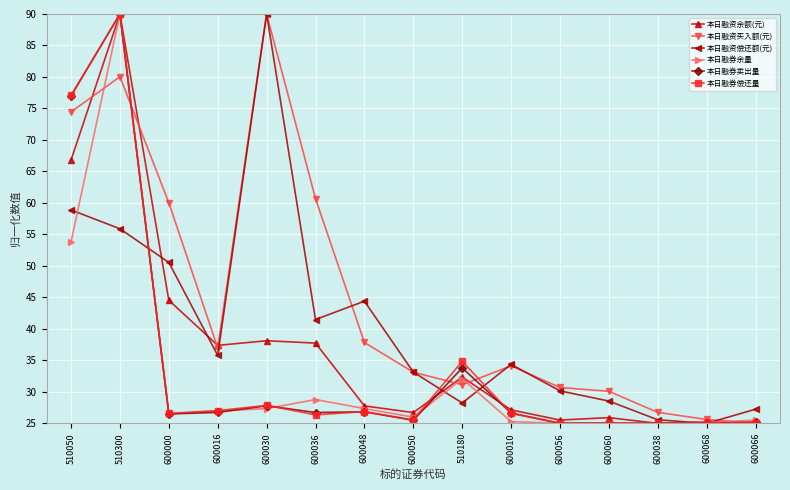

What is the minimum value shown in the chart?

25.0